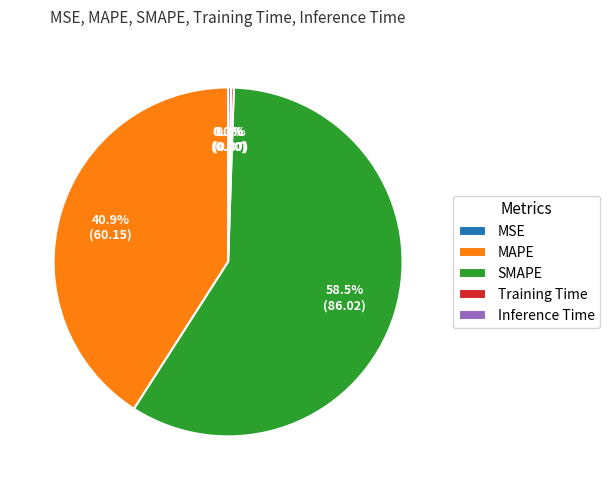

Which category accounts for the majority?

SMAPE